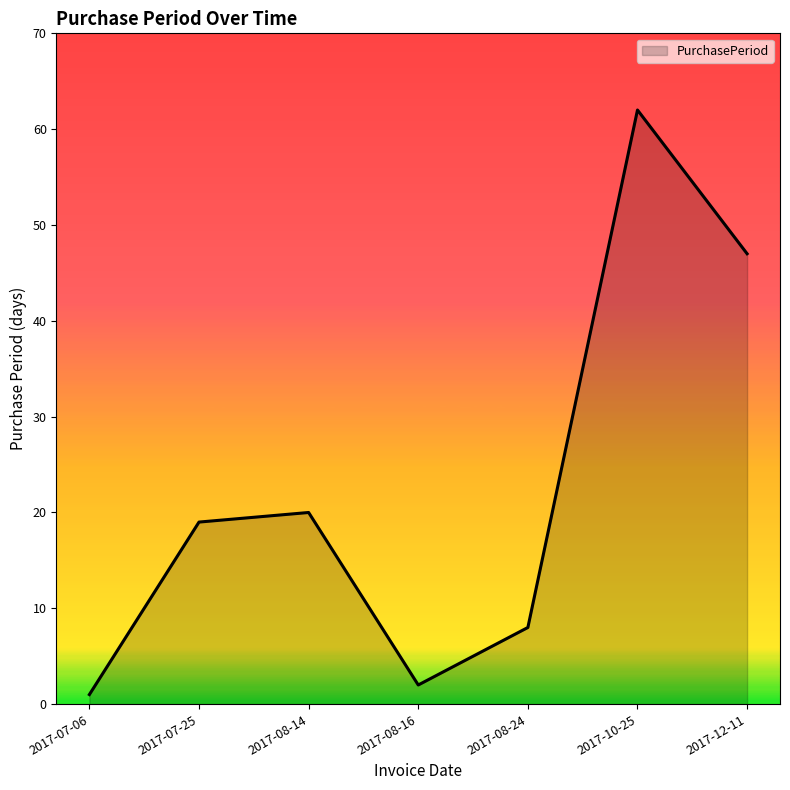

List the labels in order of value, largest first.

2017-10-25, 2017-12-11, 2017-08-14, 2017-07-25, 2017-08-24, 2017-08-16, 2017-07-06